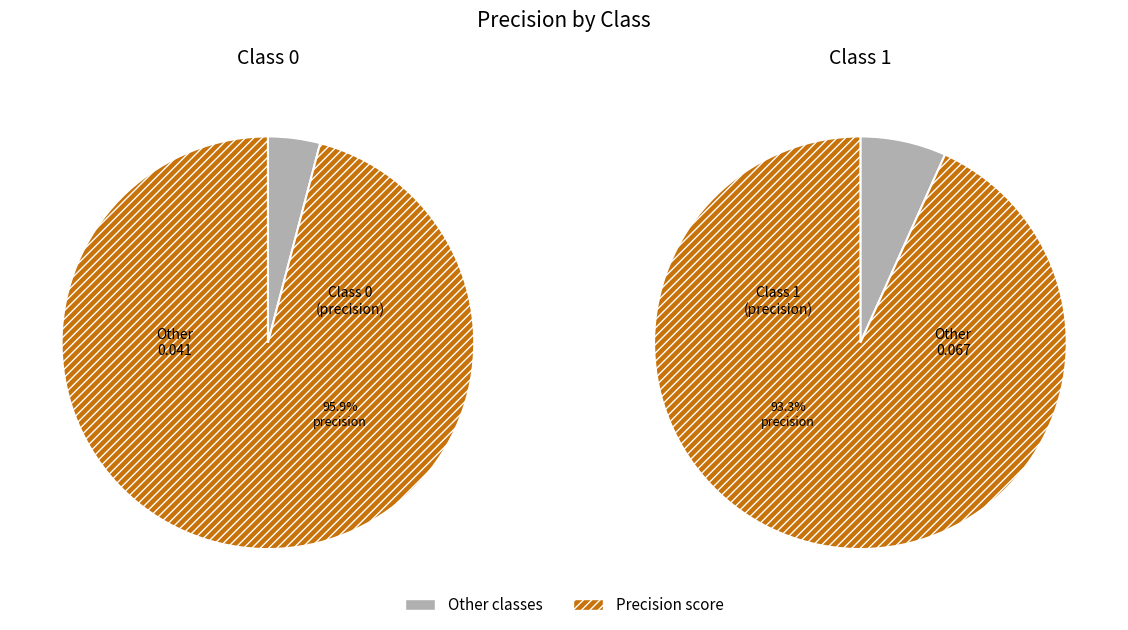

Does 0 represent more than half of the total?

Yes